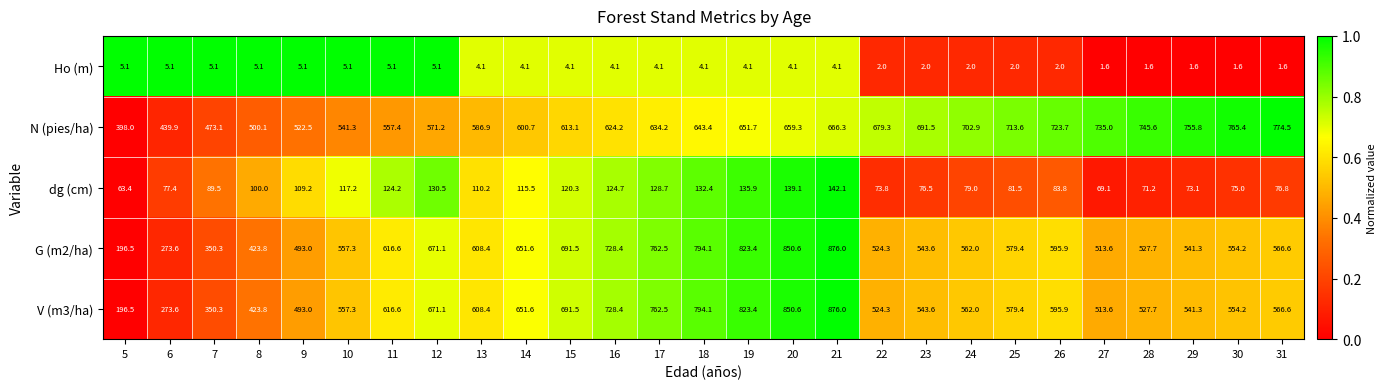

Is the value of V (m3/ha) at 20 greater than the value of N (pies/ha) at 5?

Yes